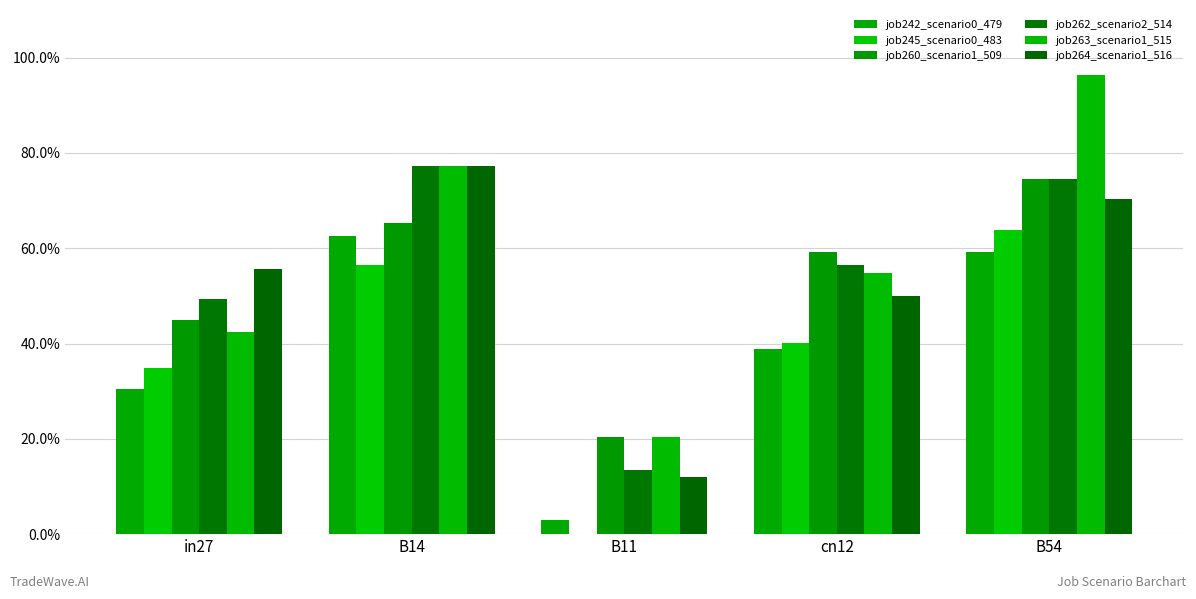

Are the bars horizontal?

No